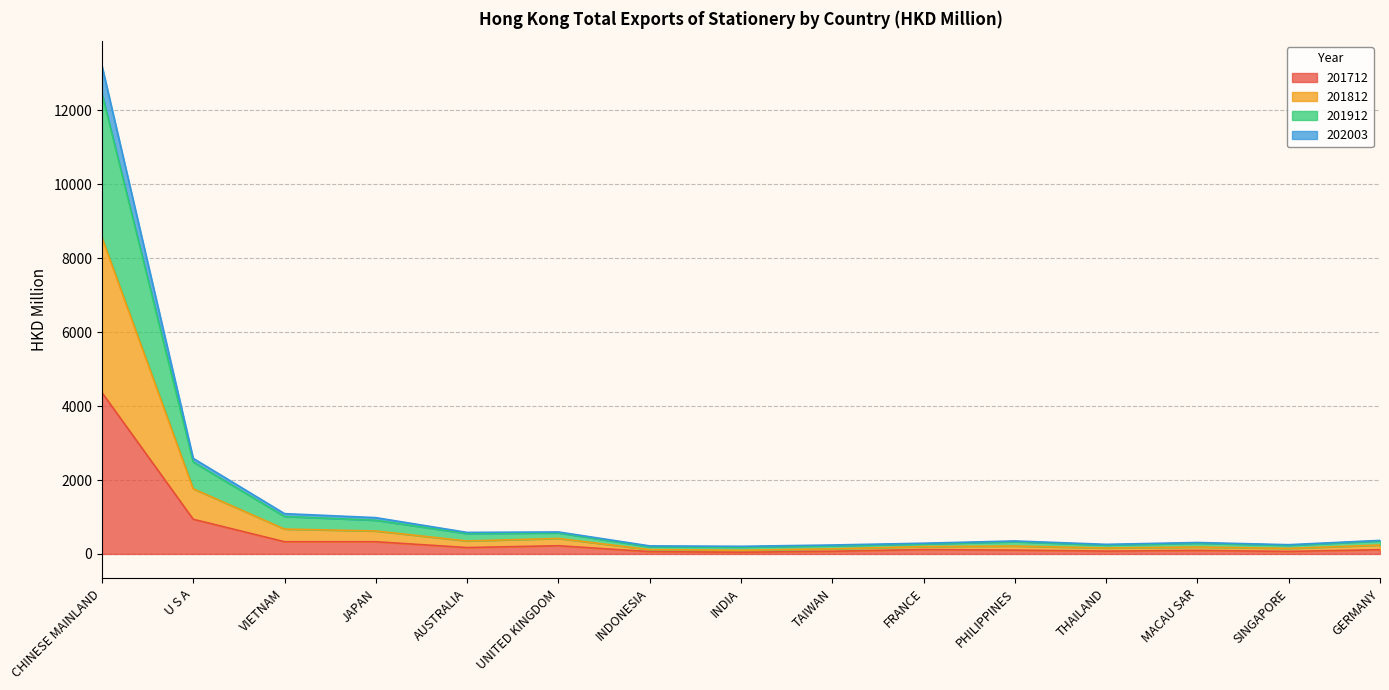

True or false: 202003 and 201812 intersect in this chart.

False